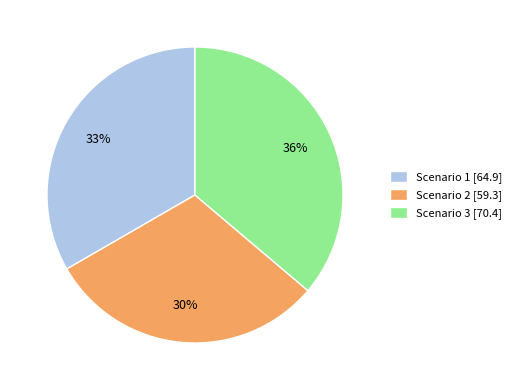

To the nearest percent, what percentage of the pie is Scenario 3?

36%